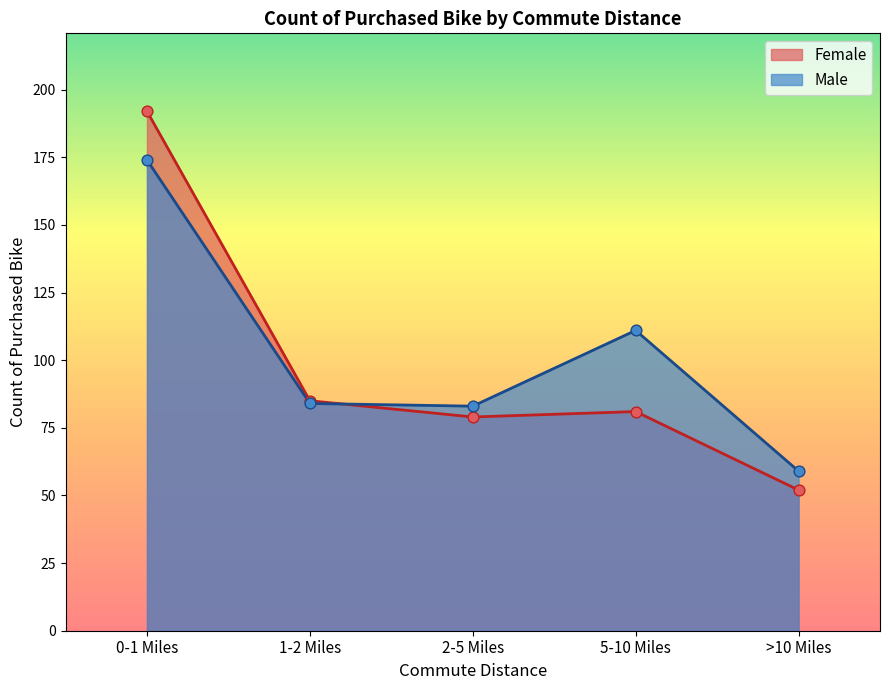

What are all the series names shown in the legend?

Female, Male